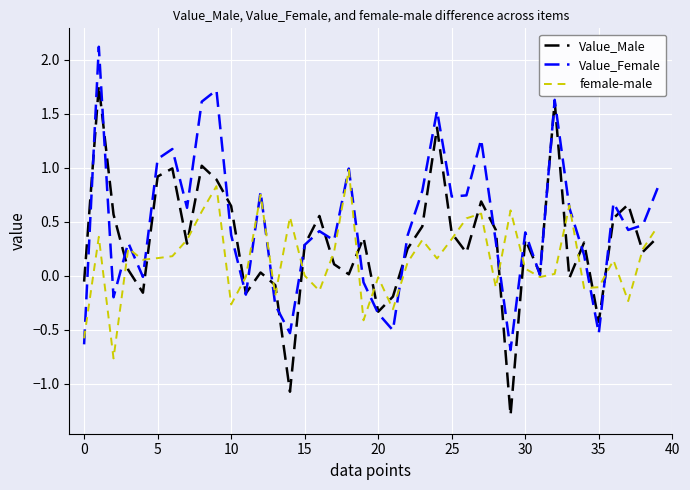

List the series in order of their overall mean, lowest first.

female-male, Value_Male, Value_Female